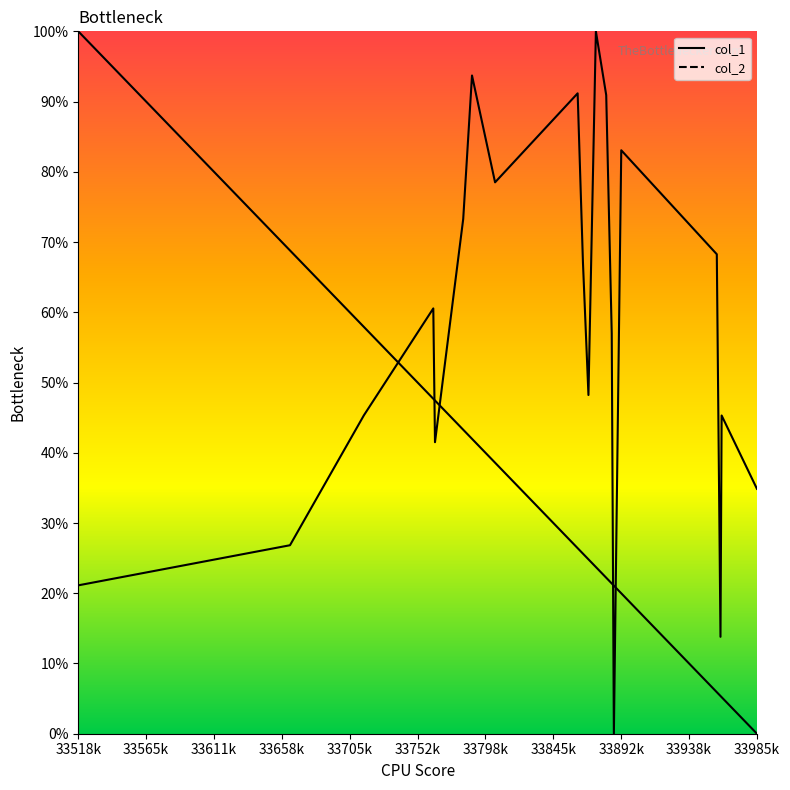

What is the greatest value displayed?

100.0